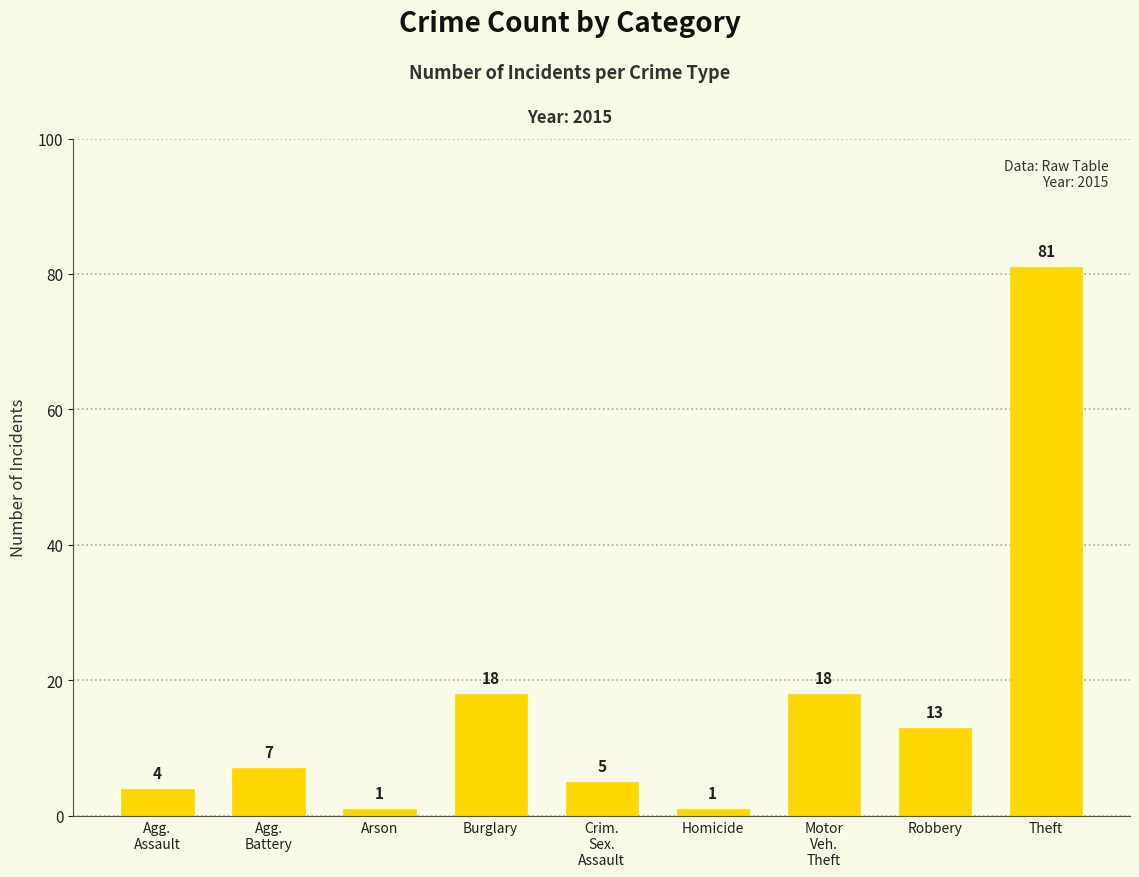

What is the maximum value shown in the chart?

81